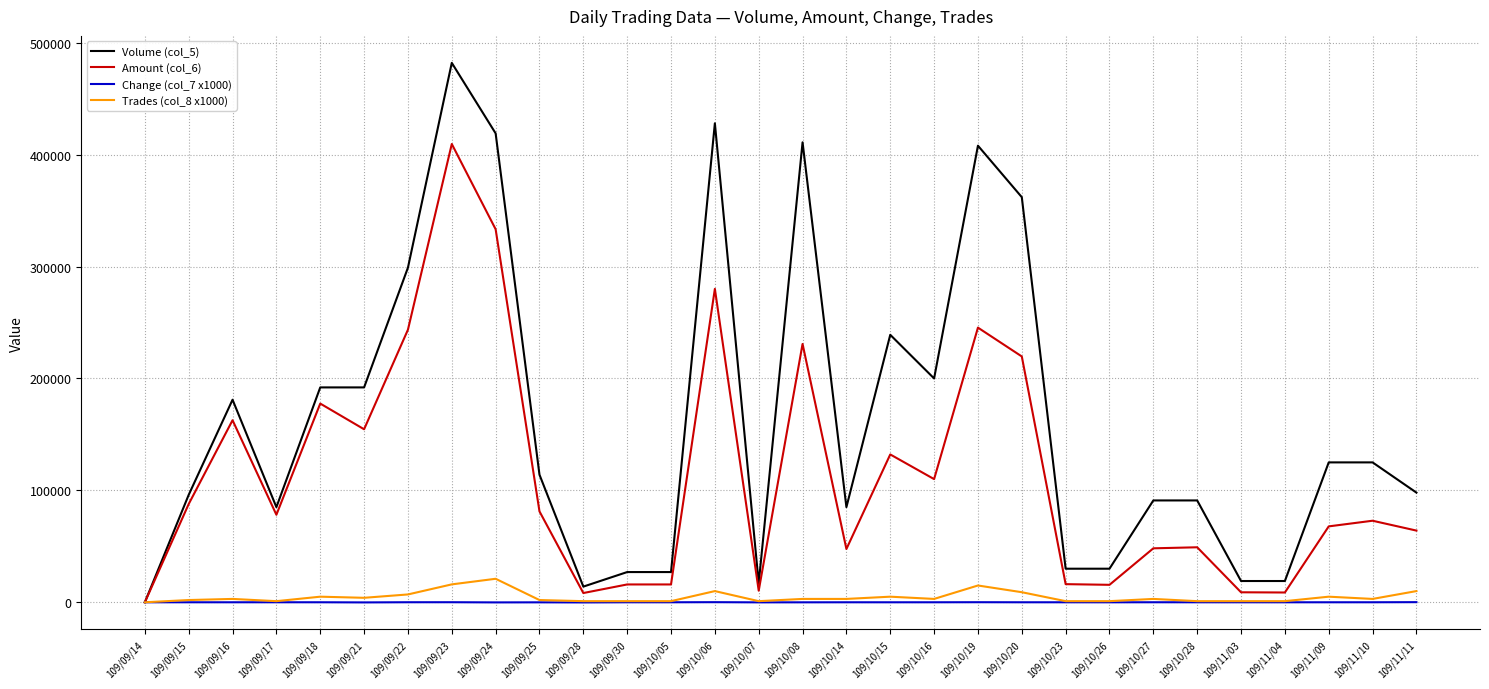

What value does the Volume (col_5) series have at 109/10/05, to the nearest 50?

27000